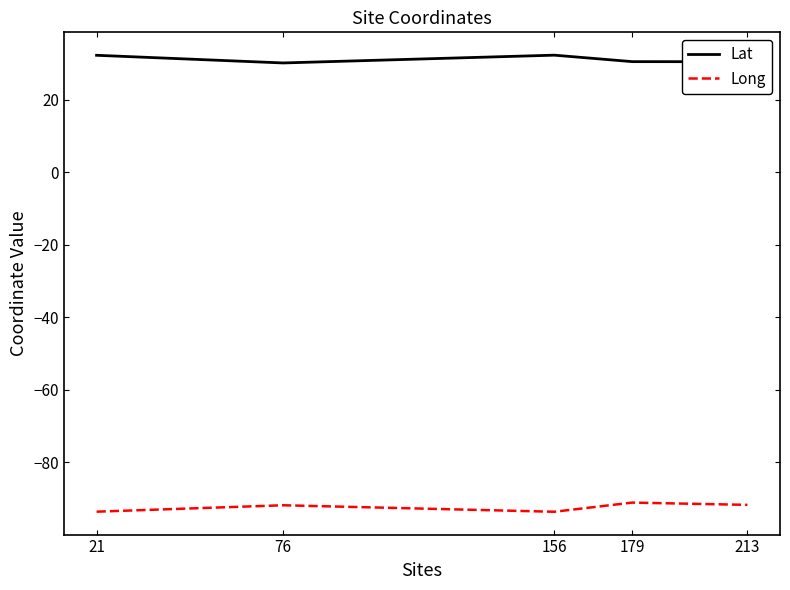

Is the value of Lat at 21 greater than the value of Long at 213?

Yes